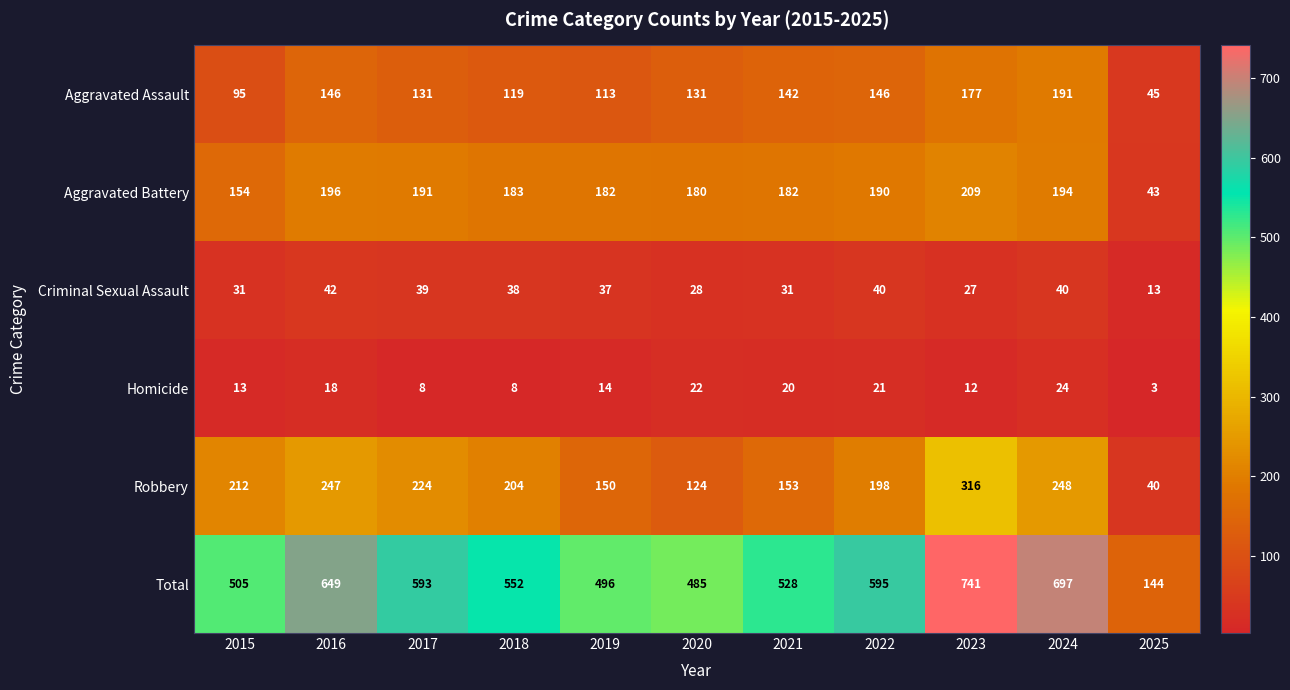

What is the difference between the highest and lowest values at 2021?

508